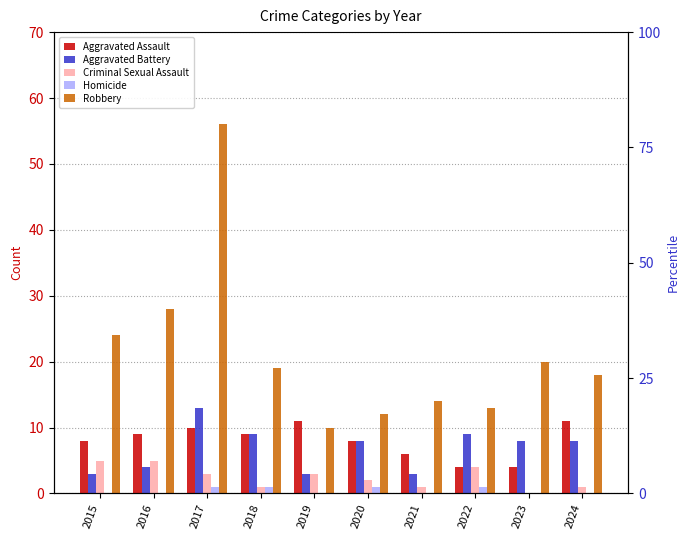

What is the difference between the Aggravated Battery values at 2015 and 2018?

6